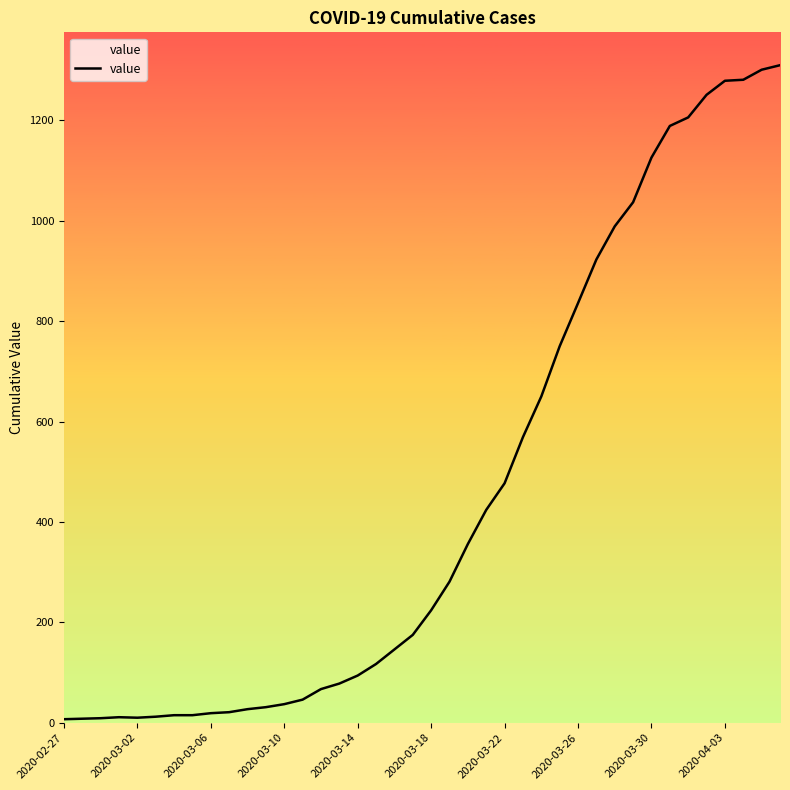

Reading right to left, list all the values displayed in this chart.

1310	1301	1281	1279	1251	1206	1189	1126	1037	989	923	836	750	650	569	477	424	356	281	224	175	146	117	94	78	67	46	37	31	27	21	19	15	15	12	10	11	9	8	7